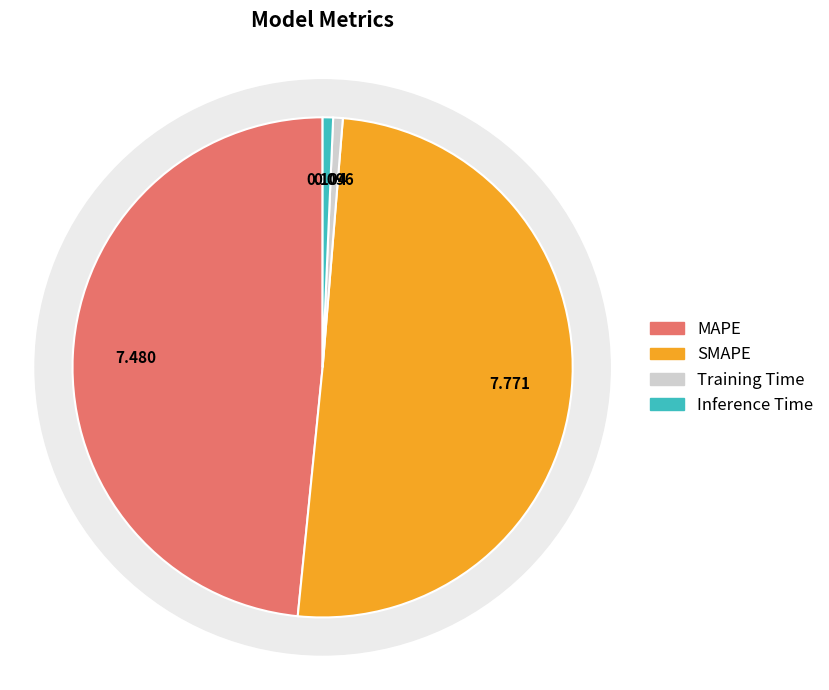

Between MAPE and Training Time, which is larger?

MAPE